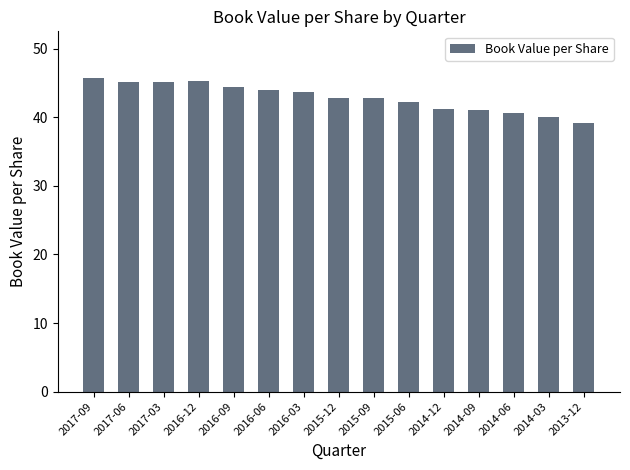

What is the value of the 9th bar from the left?

42.8